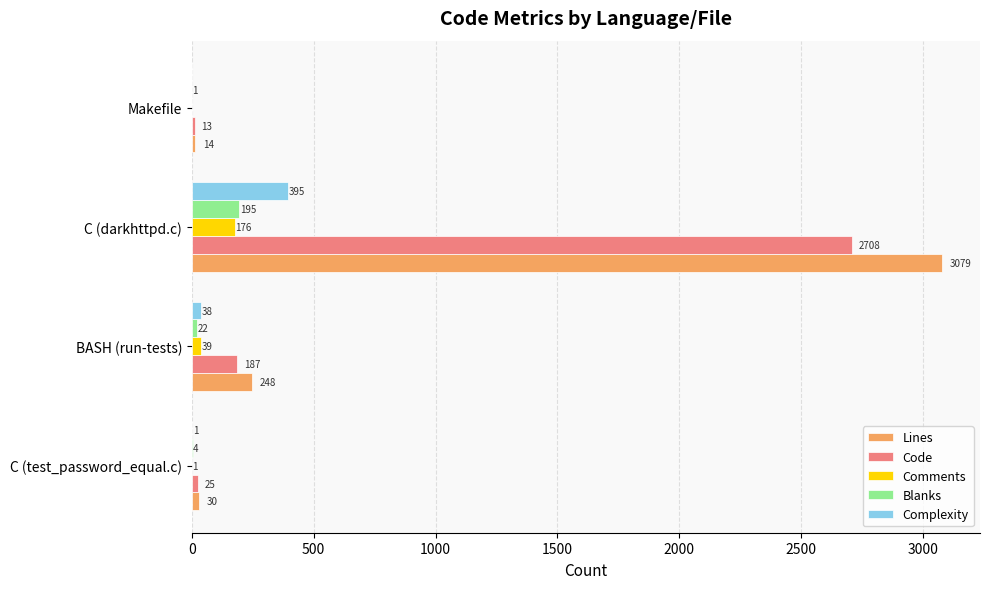

How many positive values does the Comments series have?

3